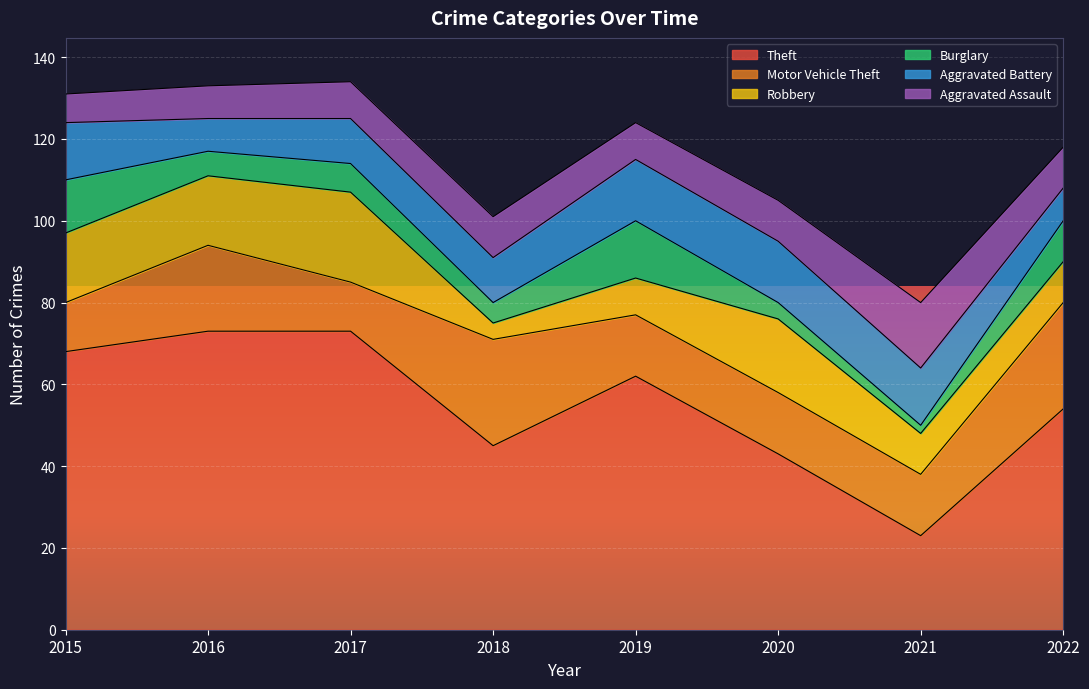

What is the difference between the highest and lowest values at 2020?

39